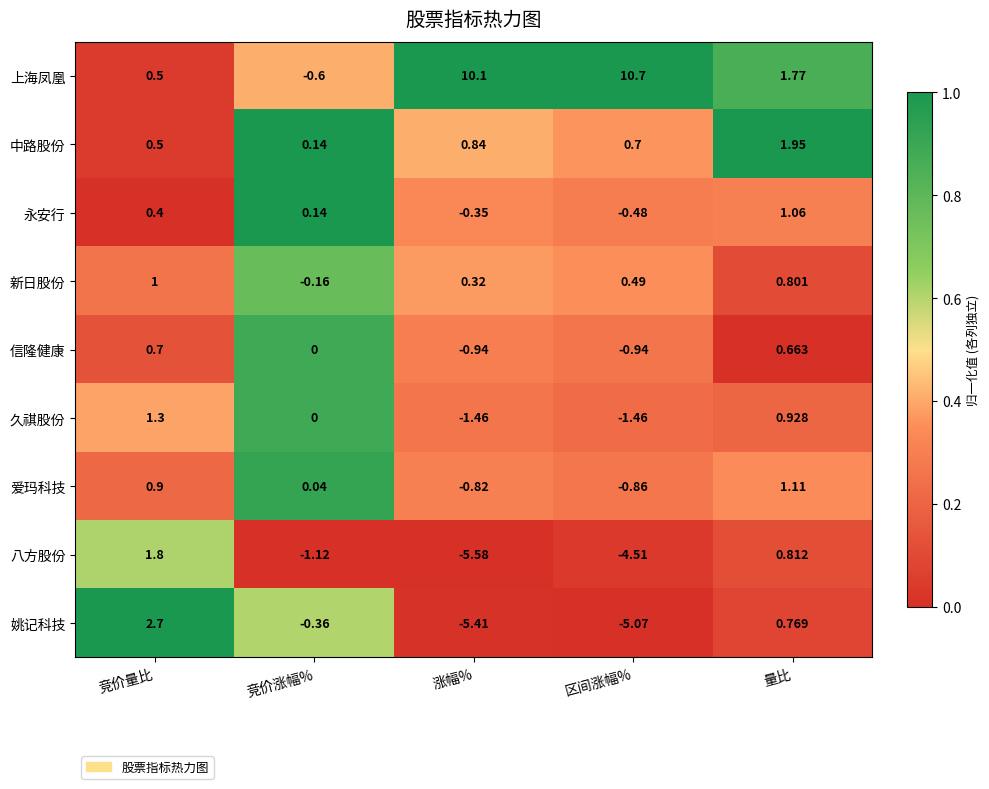

What is the difference between the highest and lowest values at 涨幅%?

15.7